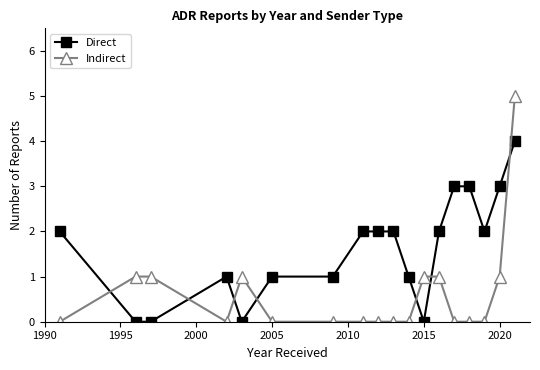

List the series in order of their overall mean, highest first.

Direct, Indirect